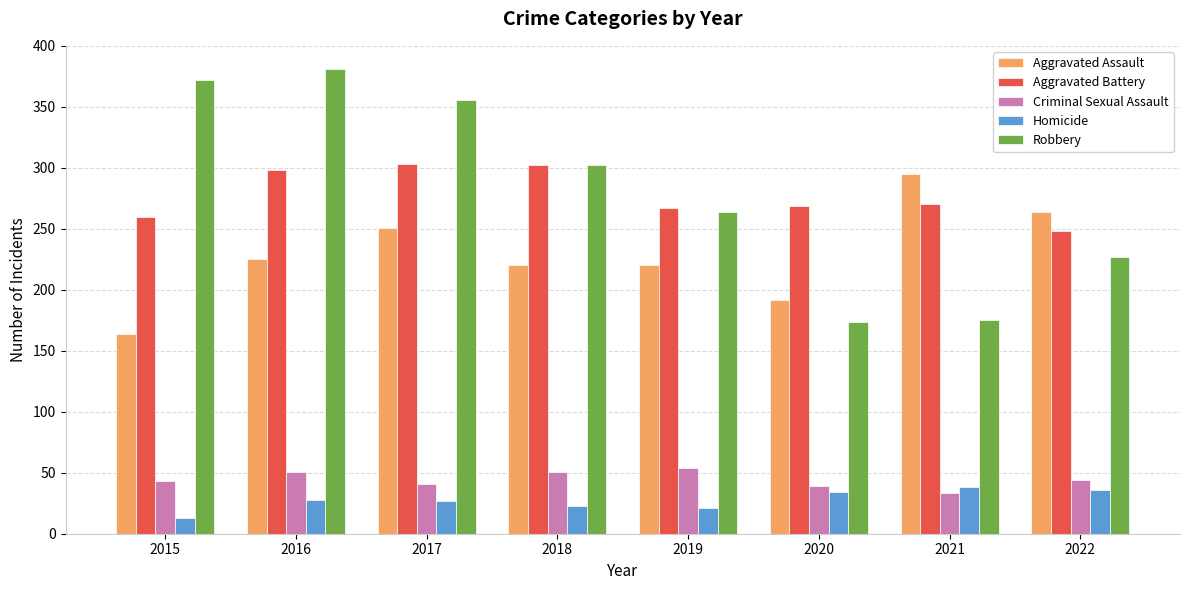

Which series has the widest spread of values?

Robbery